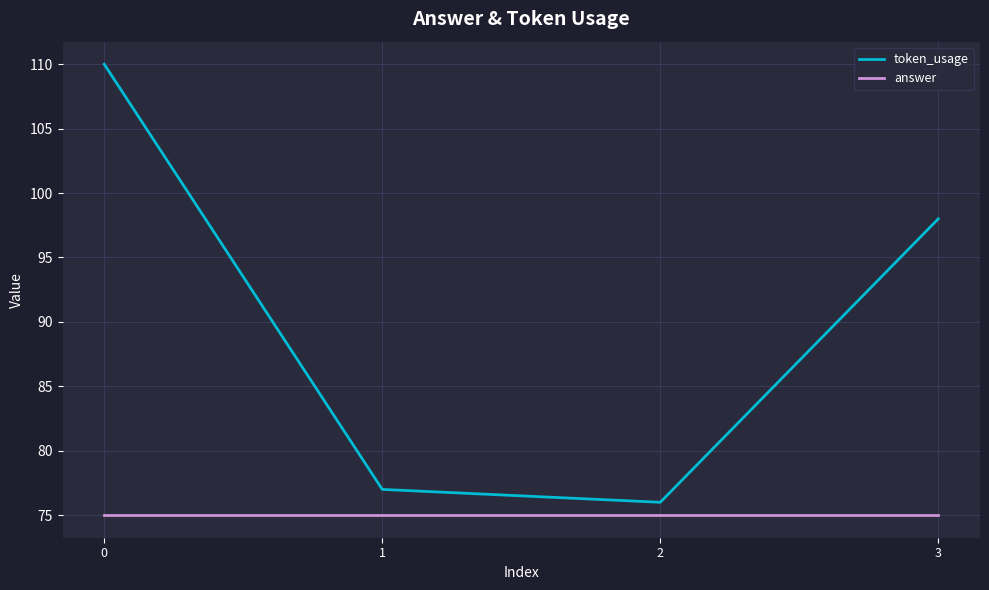

What is the difference between the second highest and second lowest values in the token_usage series?

21